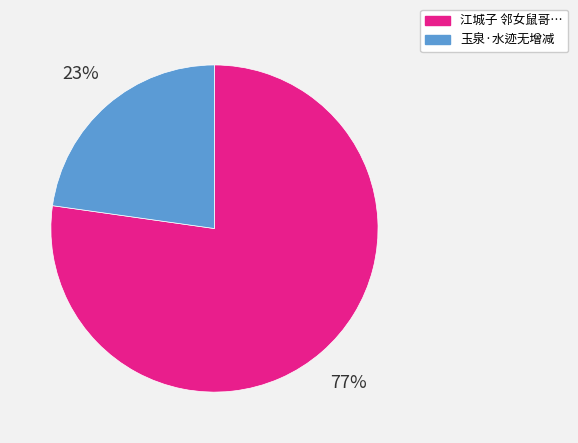

To the nearest percent, what is the difference between the largest and smallest slice percentages?

54%